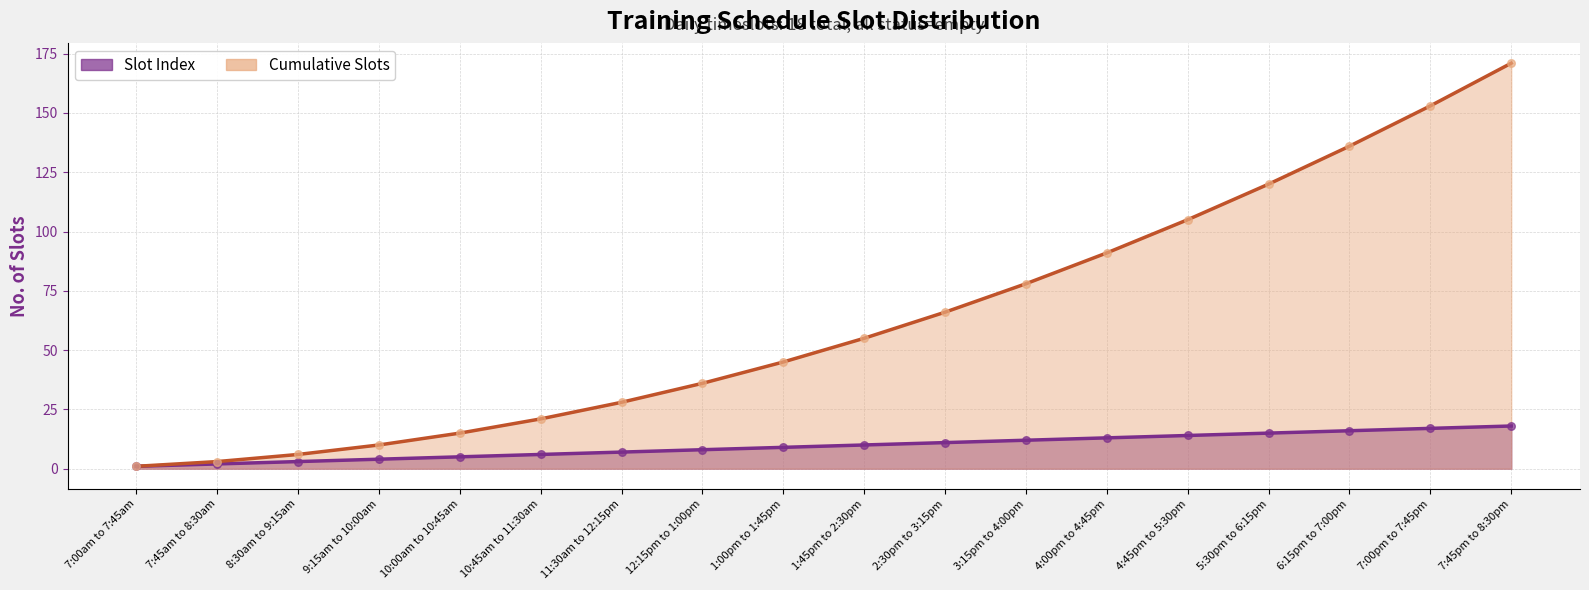

Which series contains the lowest Y value?

Slot Index